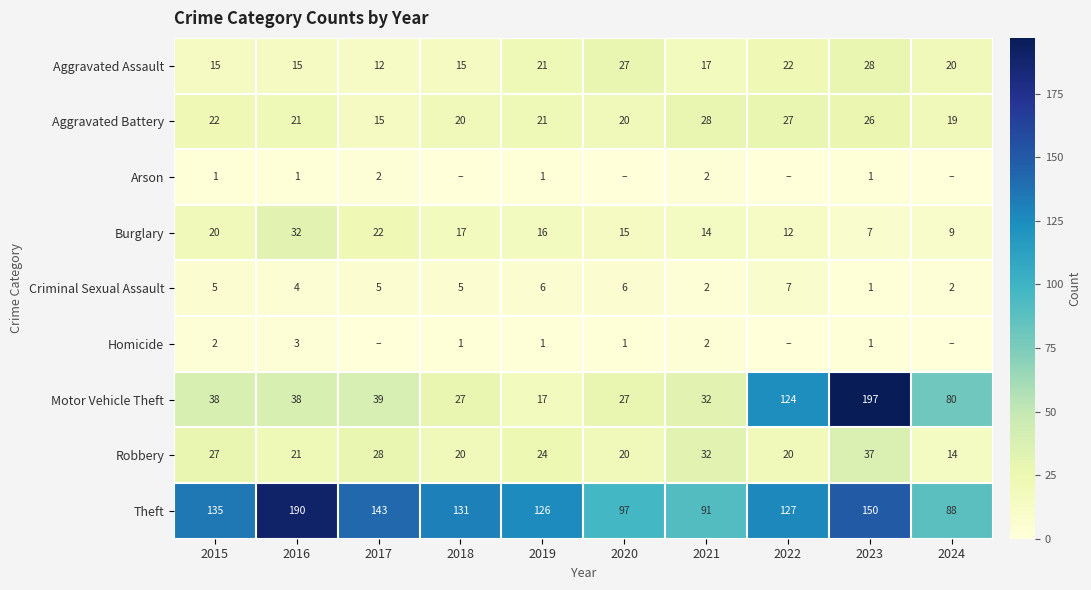

What is the total value across all series at 2020?

213